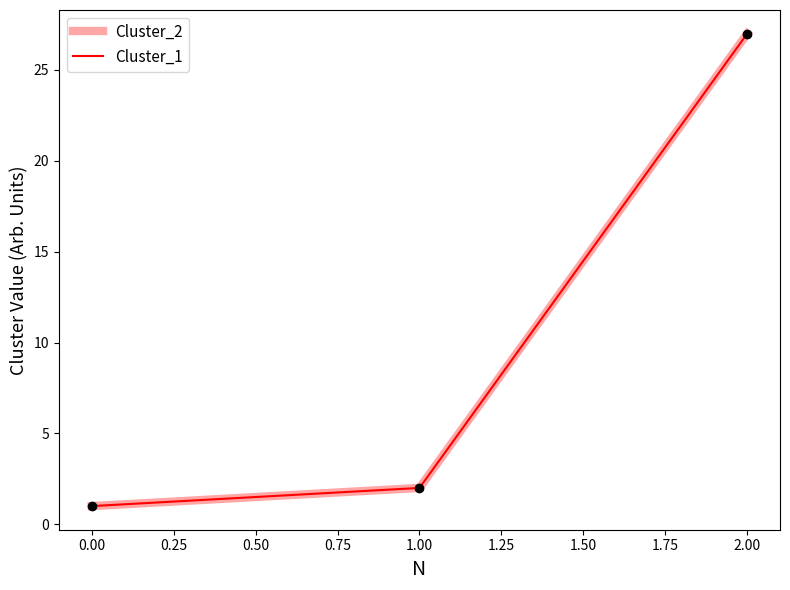

Does the chart display data point markers on the line(s)?

No